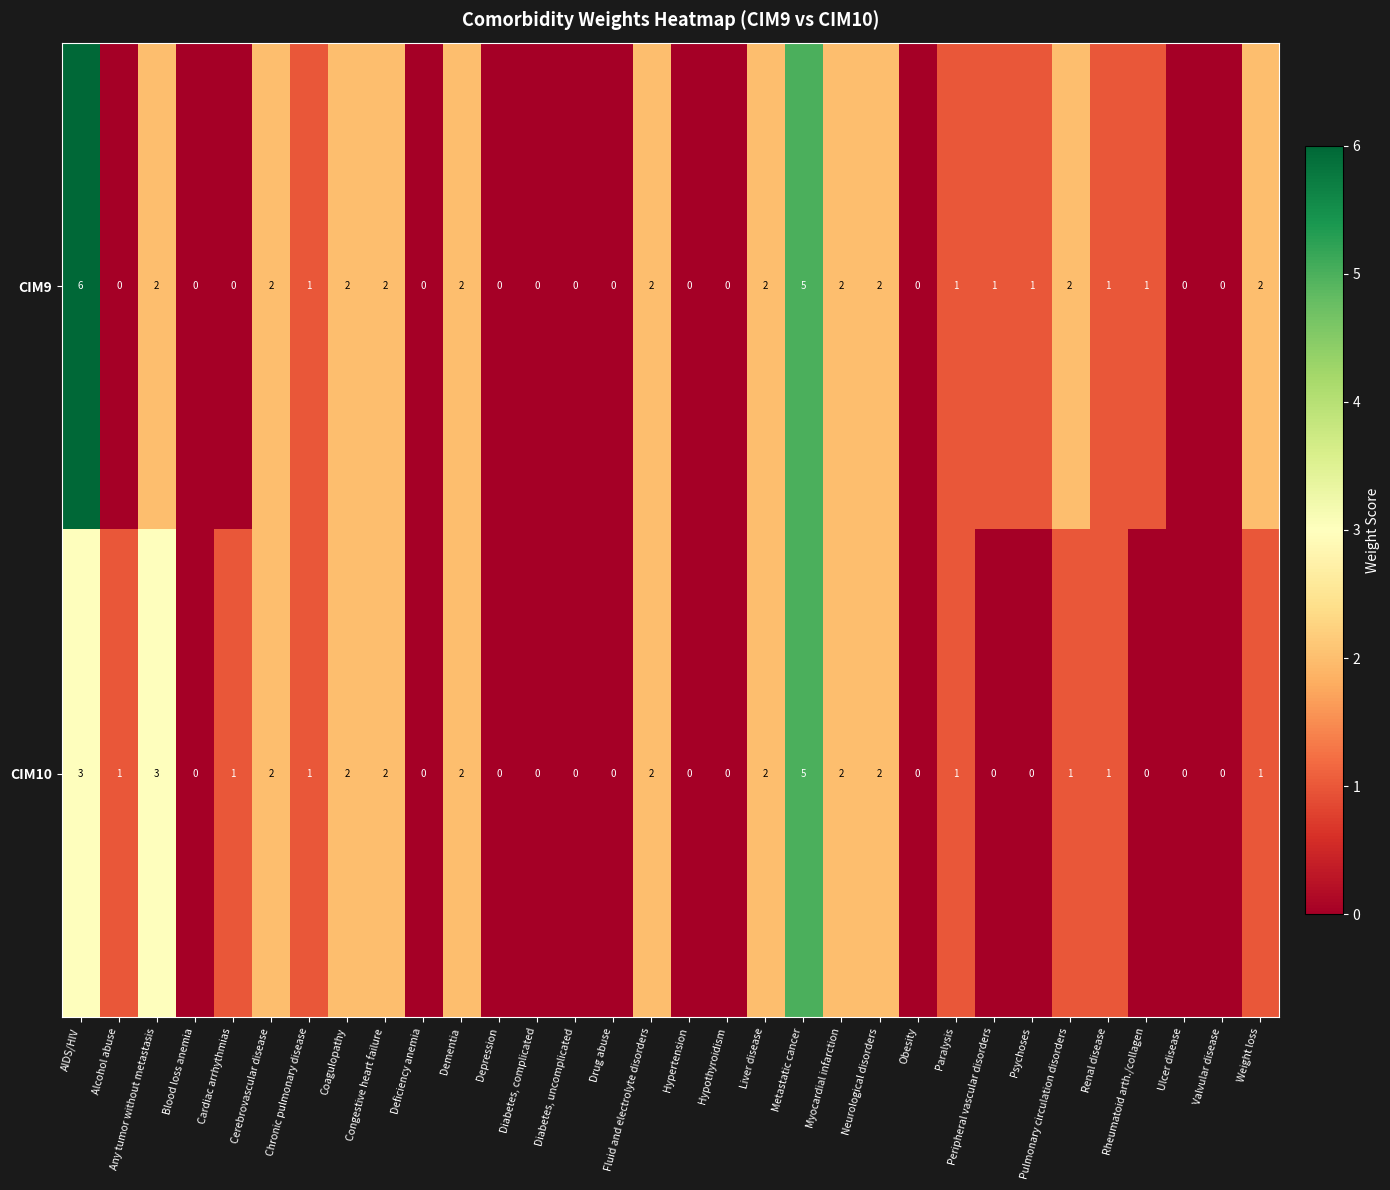

Which series changed the most between Hypothyroidism and Pulmonary circulation disorders?

CIM9